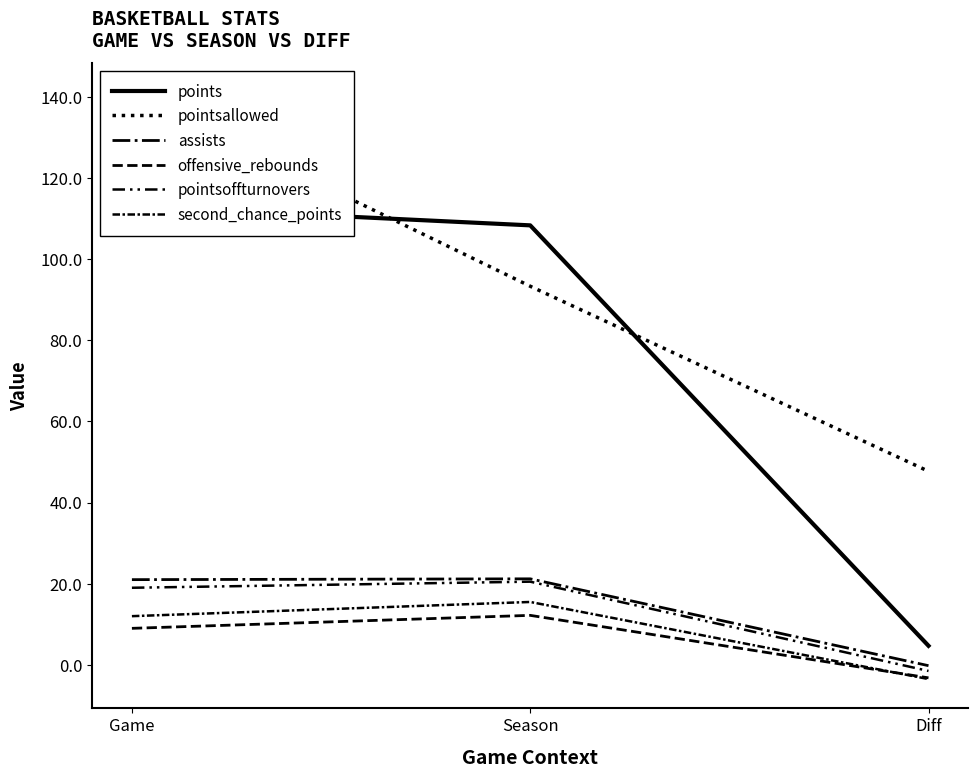

What position from the right is Game?

3